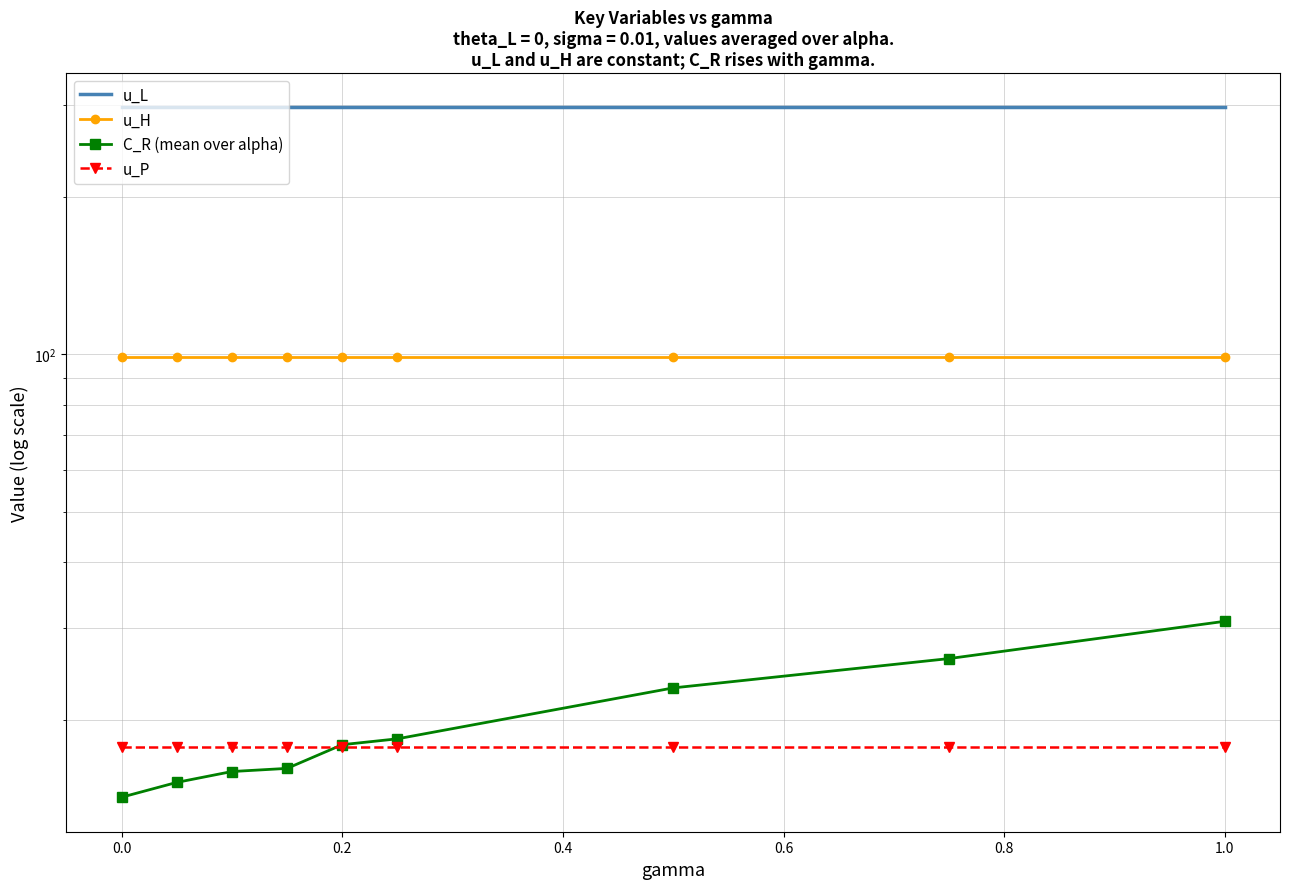

How many lines are shown in the chart?

4